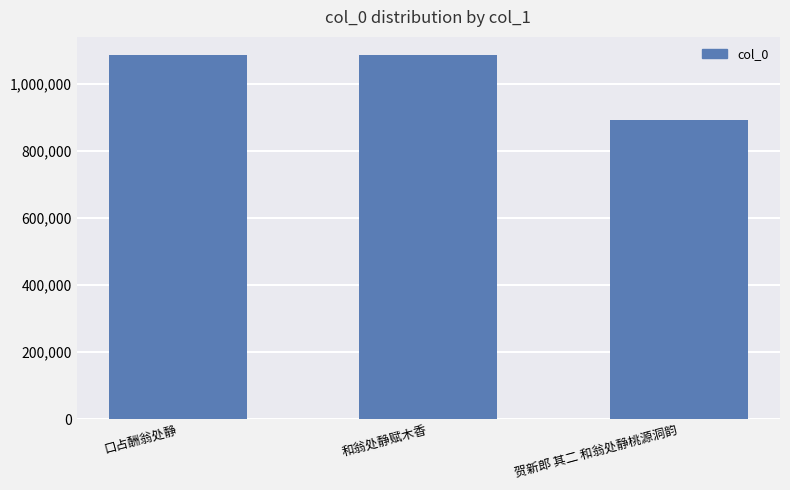

Which has a higher value, 口占酬翁处静 or 贺新郎 其二 和翁处静桃源洞韵?

口占酬翁处静